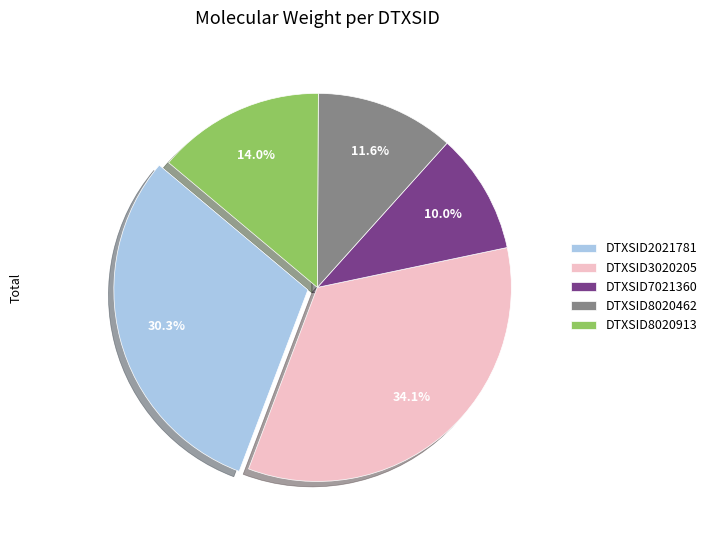

What percentage is NOT represented by DTXSID8020462?

88.4%